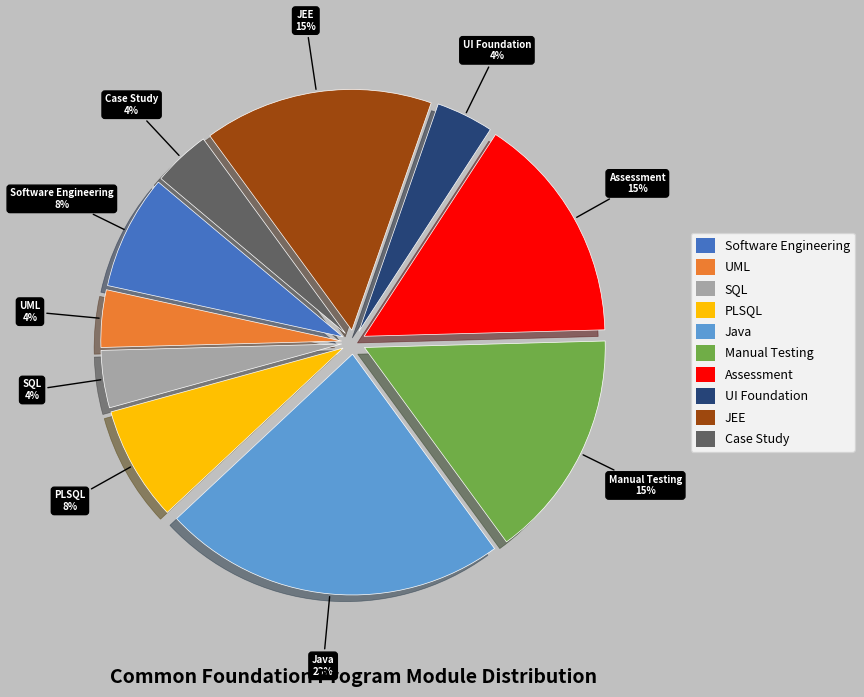

How many segments does this pie chart have?

10